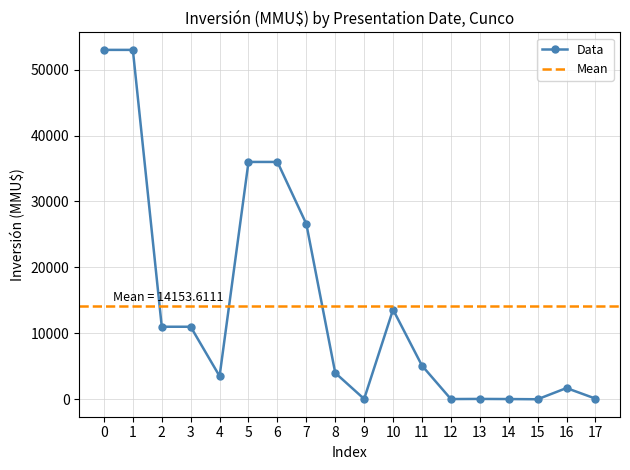

Rank the categories by value from lowest to highest.

15, 12, 14, 9, 13, 17, 16, 4, 8, 11, 2, 3, 10, 7, 5, 6, 0, 1